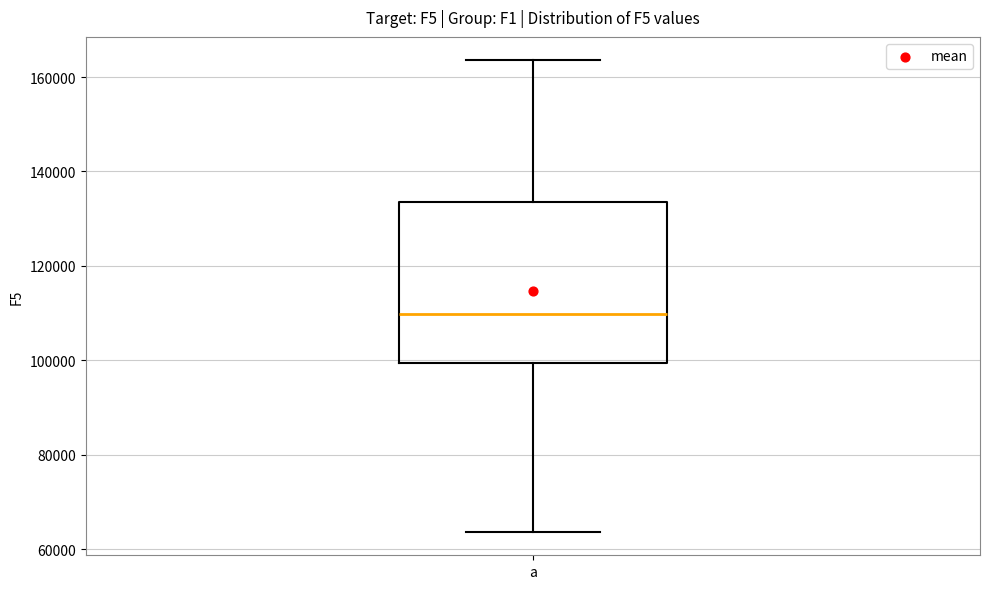

Read this box plot against the y-axis: the position of the median line, the range covered by the box, and the ends of both whiskers. The values are not printed on the chart, so give them approximately, as read against the axis.

median 110000, box 100000 to 134000, whiskers 64000 to 164000